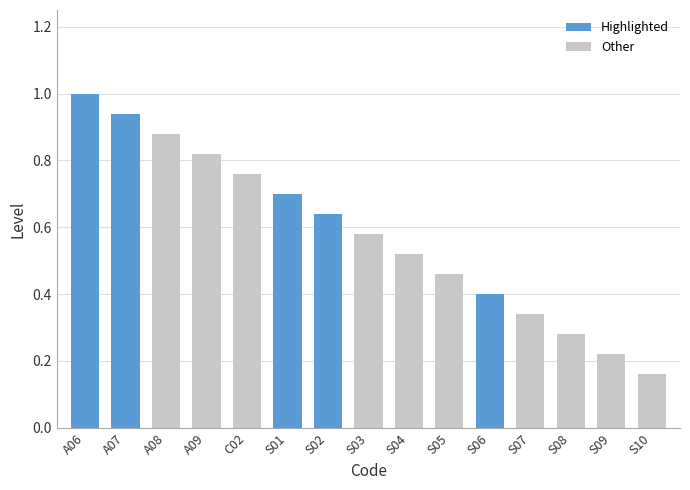

At which category does the chart reach its peak across all series?

A06